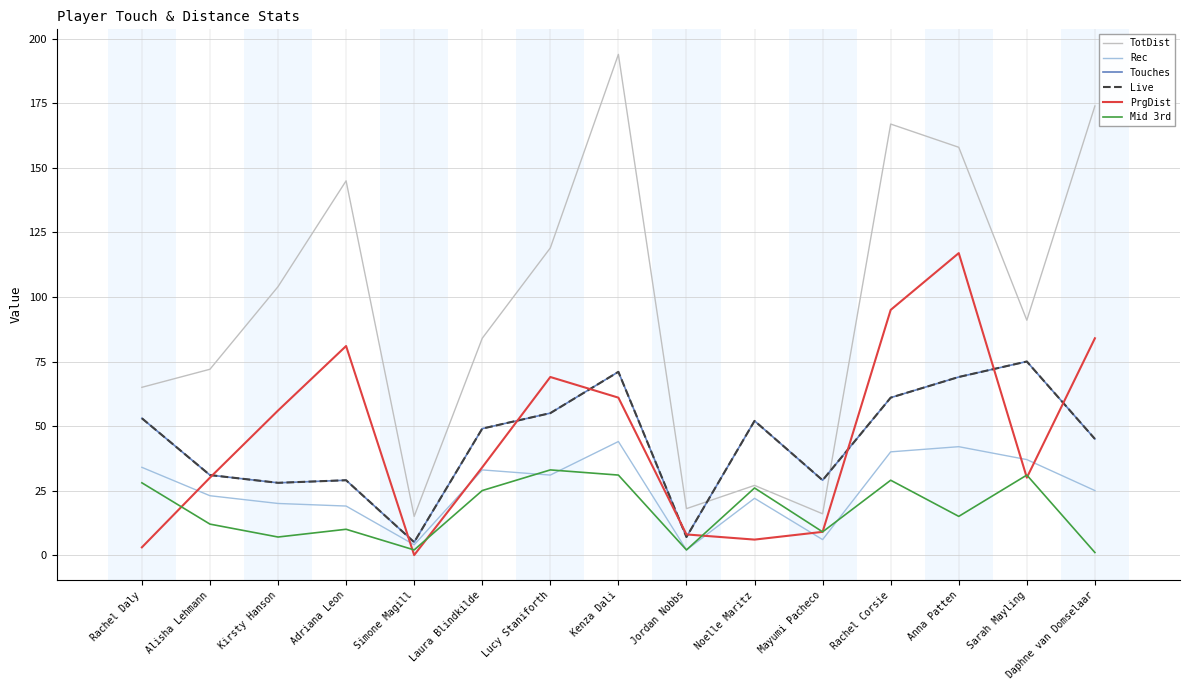

At which category is the sum across all series the highest?

Kenza Dali